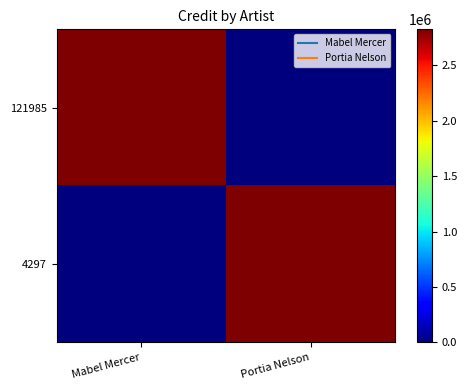

Reading left to right, extract all data points from this chart.

121985: Mabel Mercer=2823771	Portia Nelson=0
4297: Mabel Mercer=0	Portia Nelson=2823771